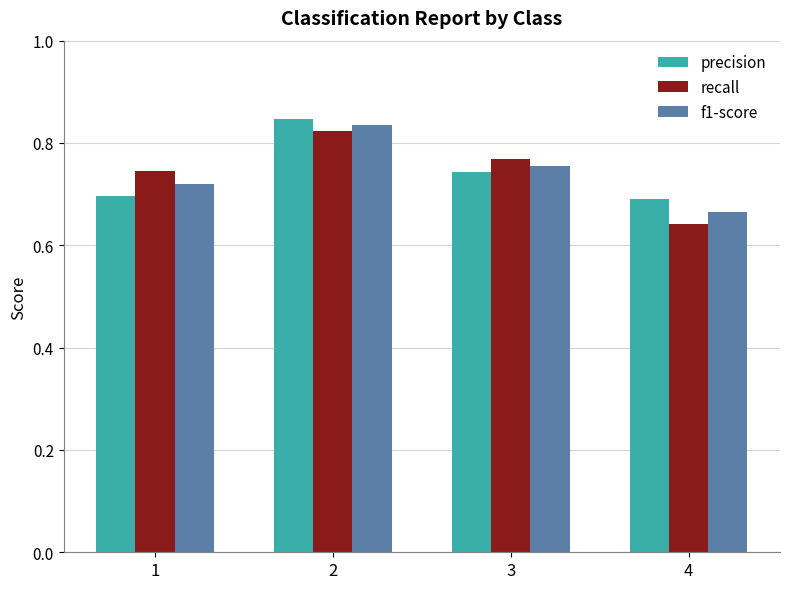

List the series in order of their peak value, highest first.

precision, f1-score, recall